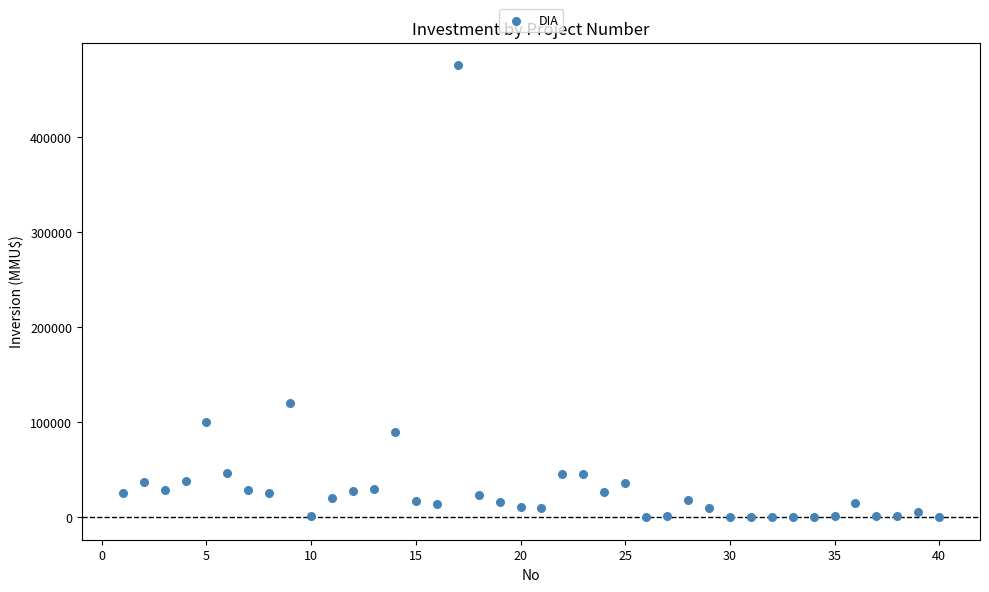

What is the range of X values (max minus min)?

39